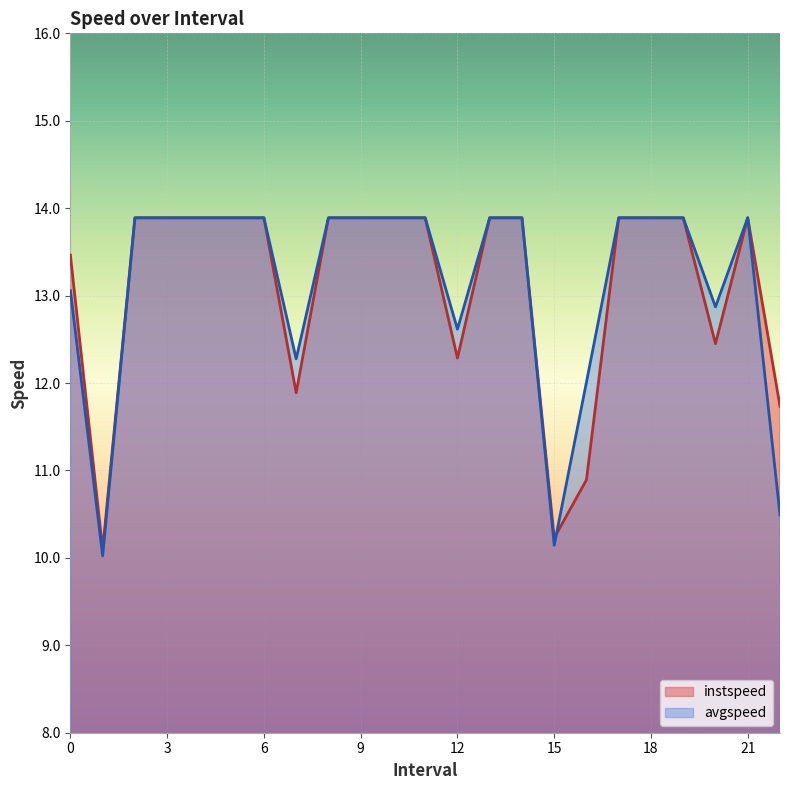

Rank the series at 20.0 from lowest to highest value.

instspeed, avgspeed